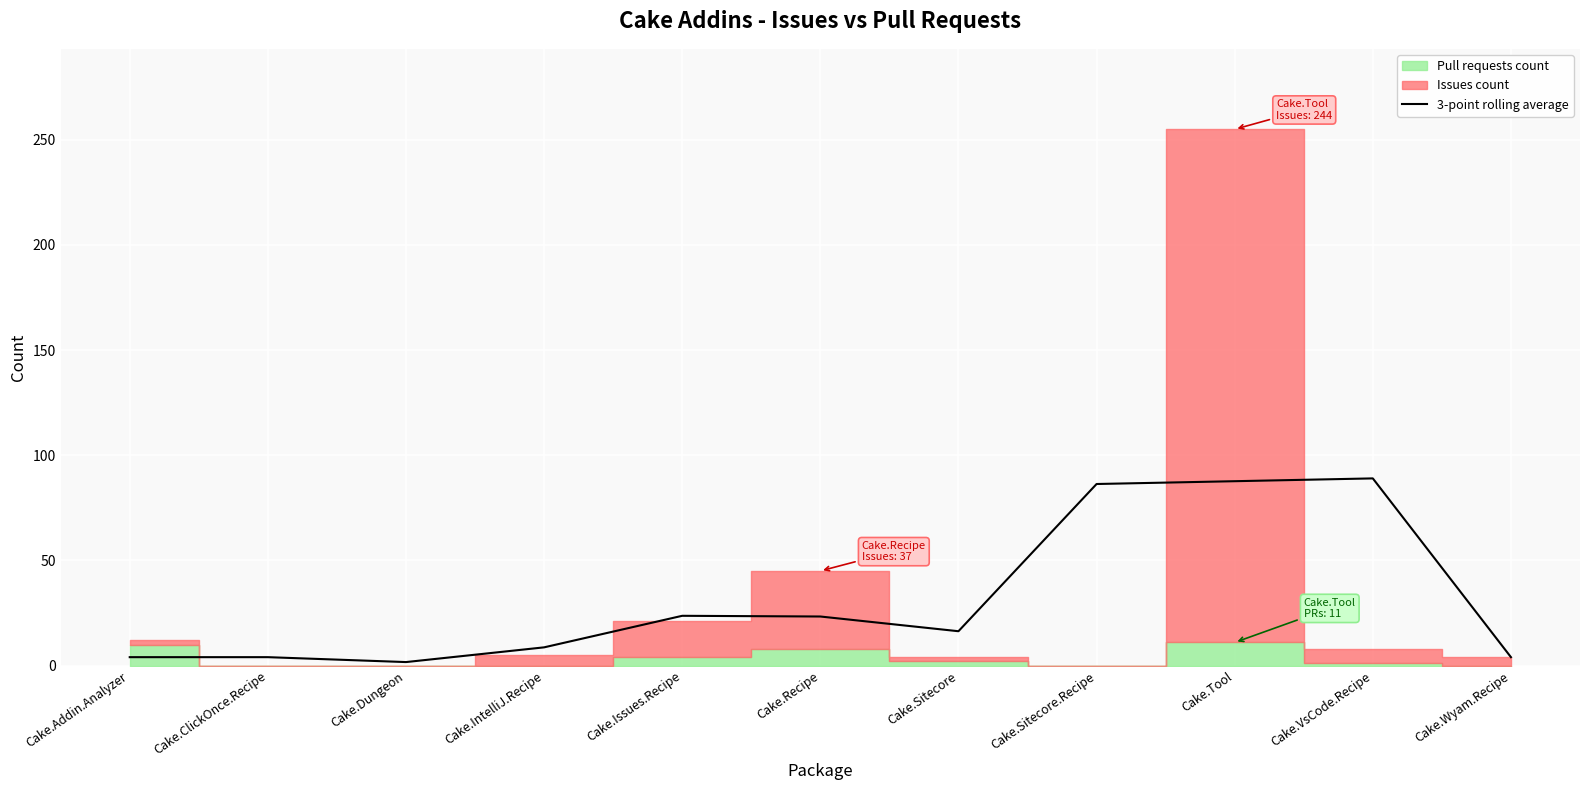

Which has a higher value, Cake.Tool or Cake.Issues.Recipe?

Cake.Tool